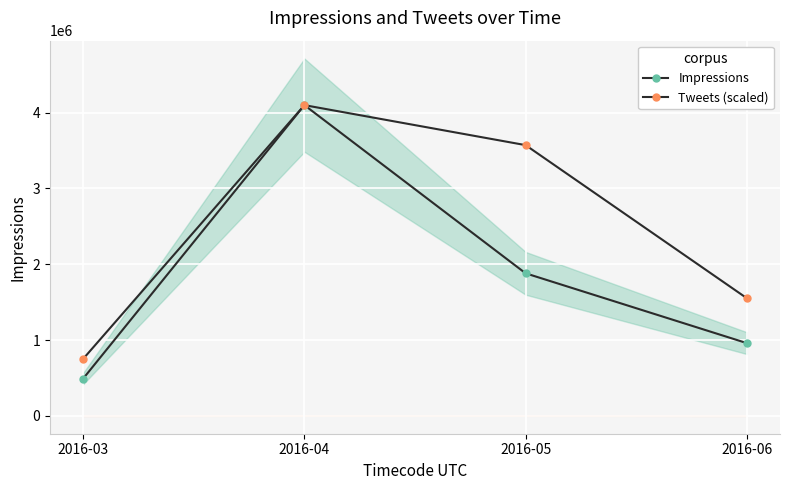

How many lines are shown in the chart?

2